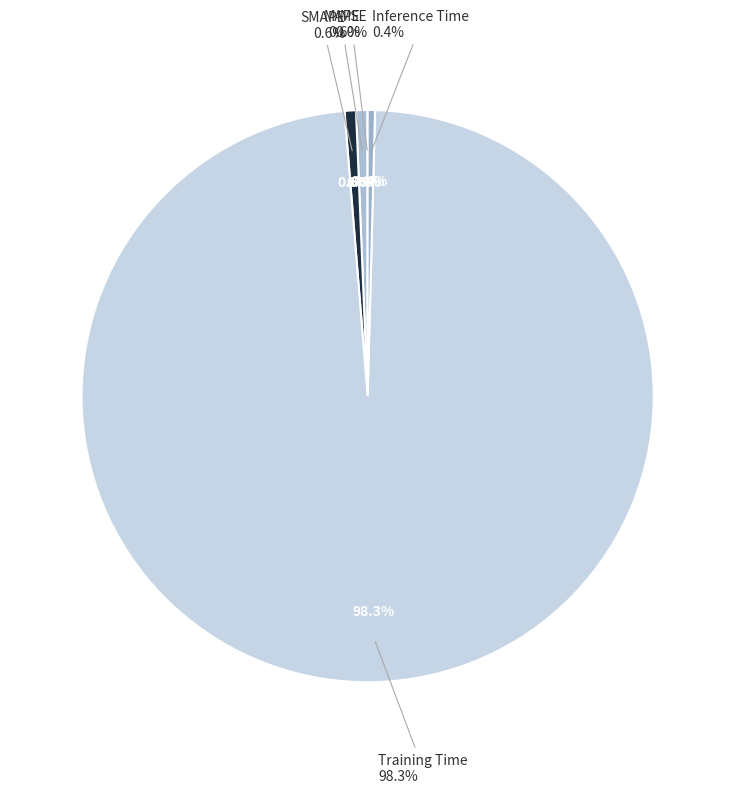

What is the smallest slice in the pie chart?

MSE